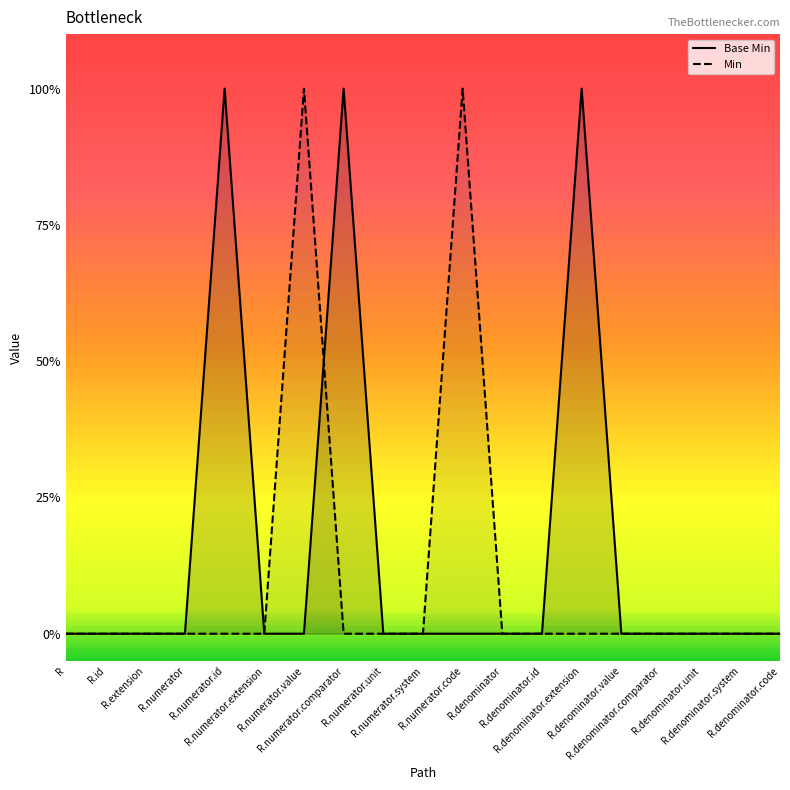

What is the difference between the highest and lowest values at R.denominator.extension?

1